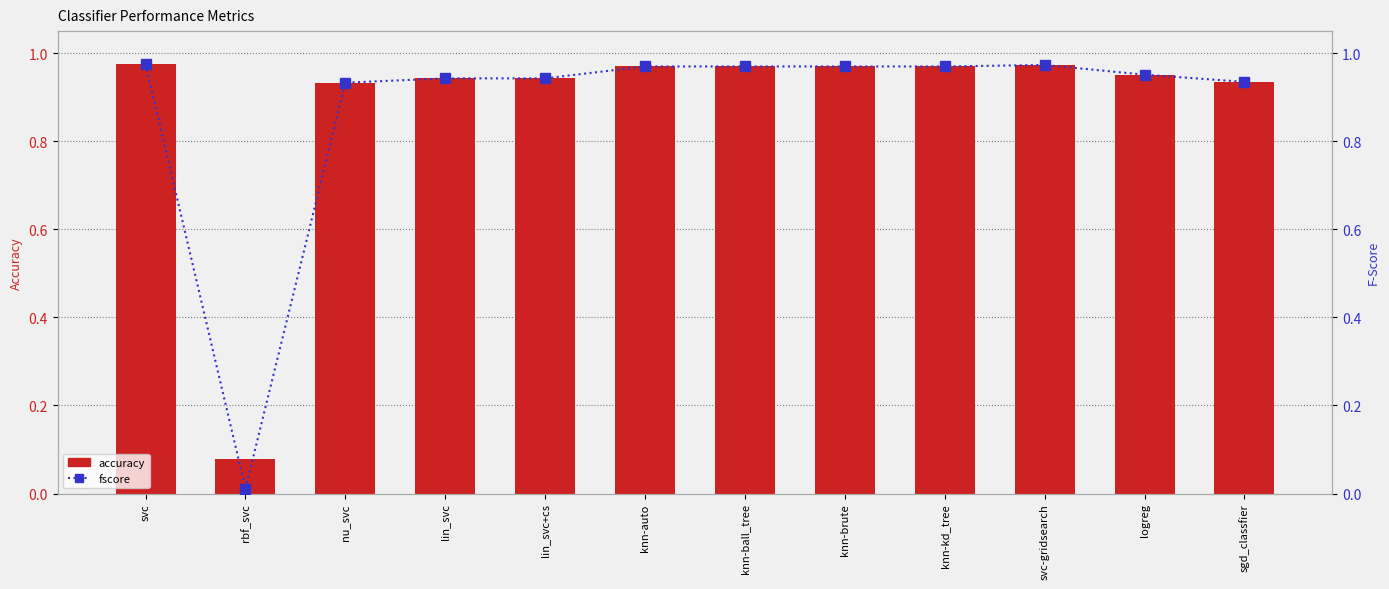

At knn-auto, list the series in order from largest to smallest.

fscore, accuracy